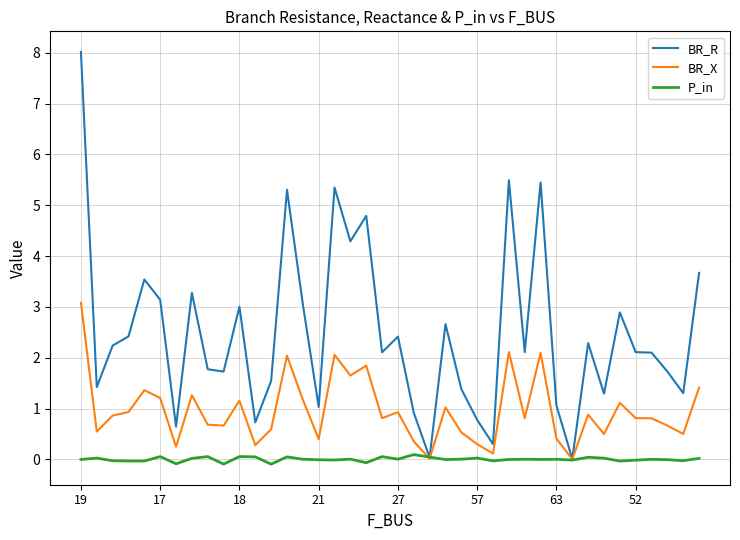

Which series has the widest spread of values?

BR_R